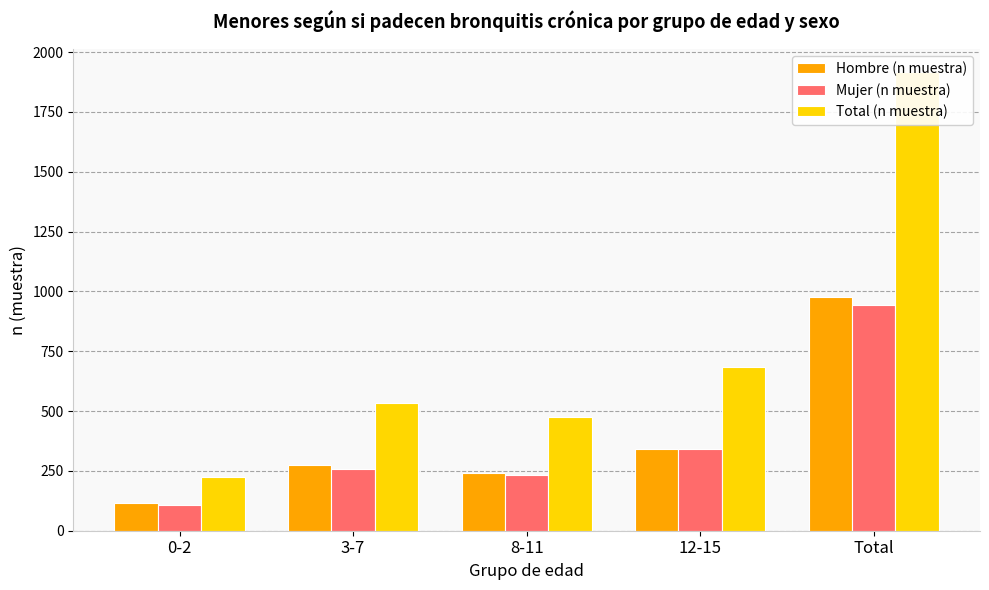

Does the chart contain stacked bars?

No